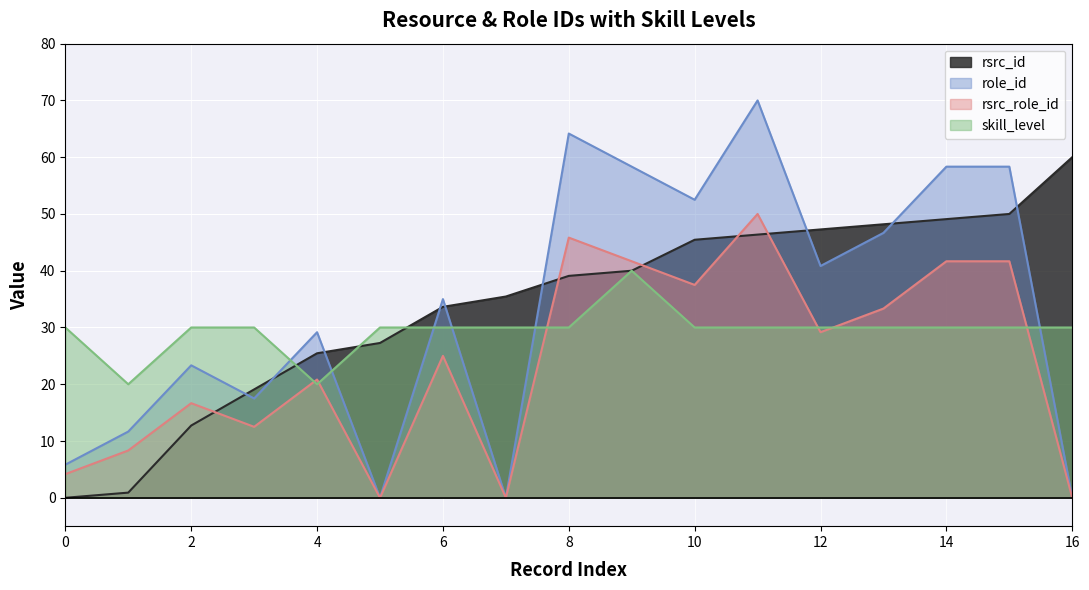

What is the difference between the highest and lowest values at 16?

60.0